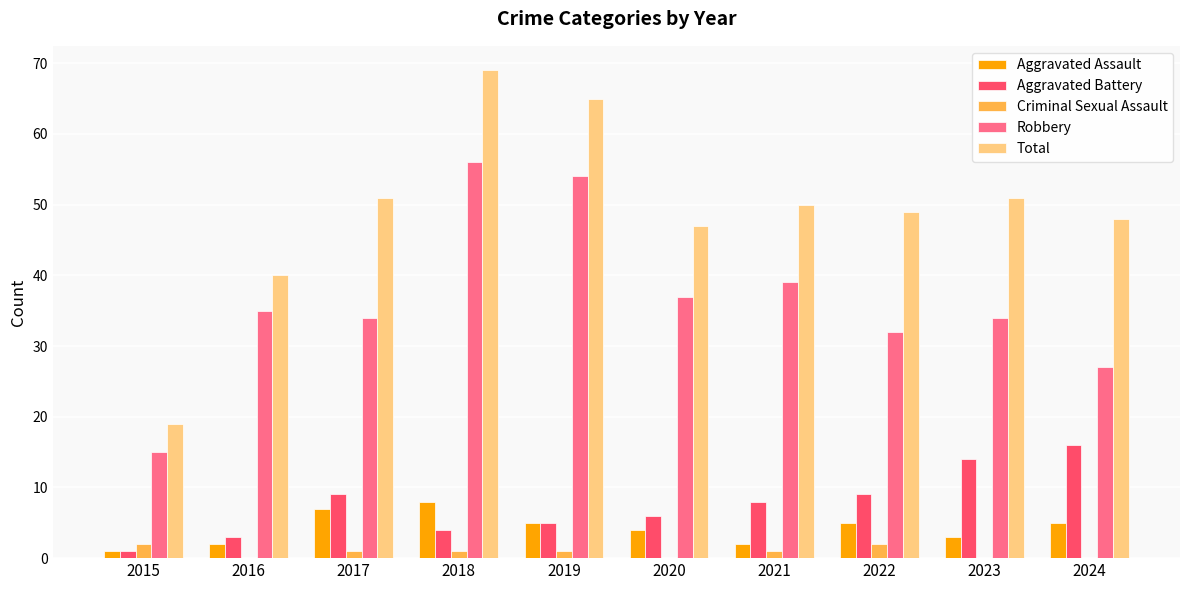

What is the sum of all Criminal Sexual Assault values?

8